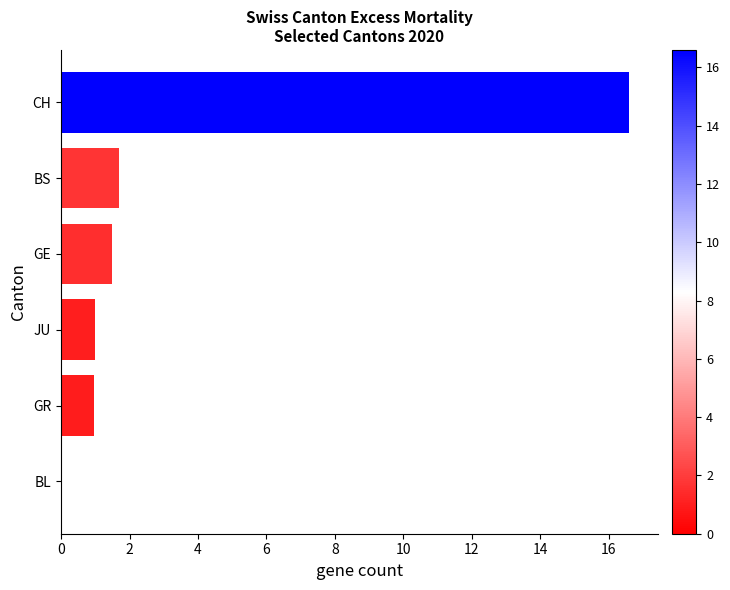

Between JU and CH, which is larger?

CH